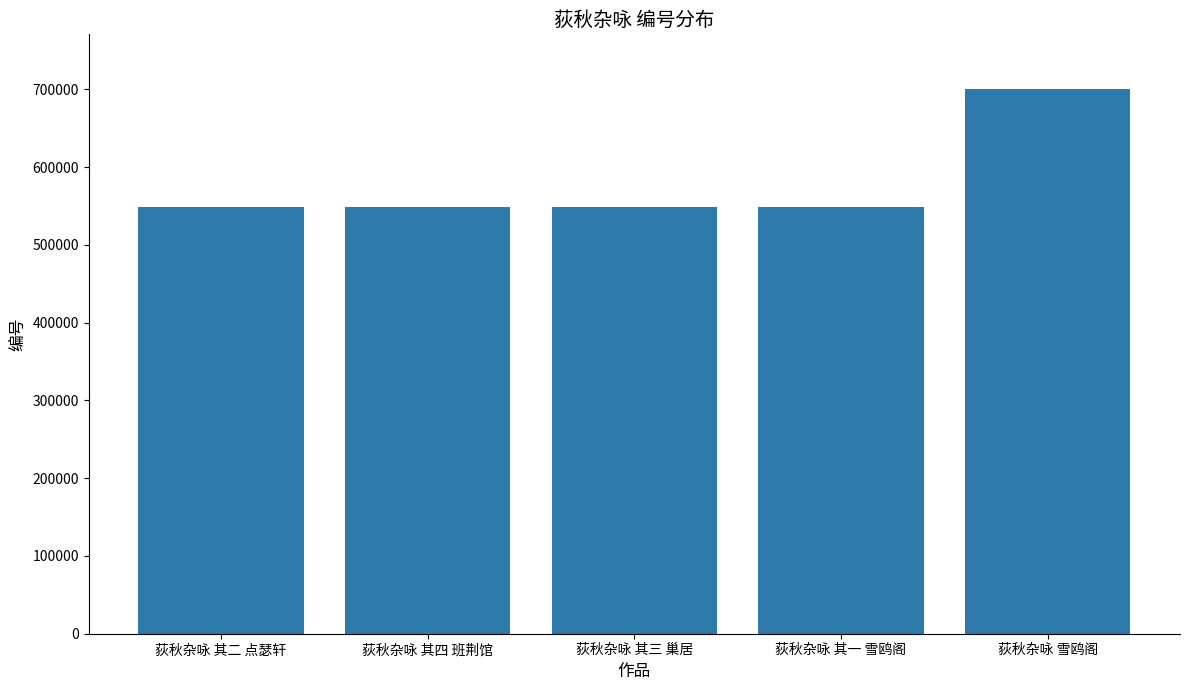

What is the maximum value shown in the chart?

700676